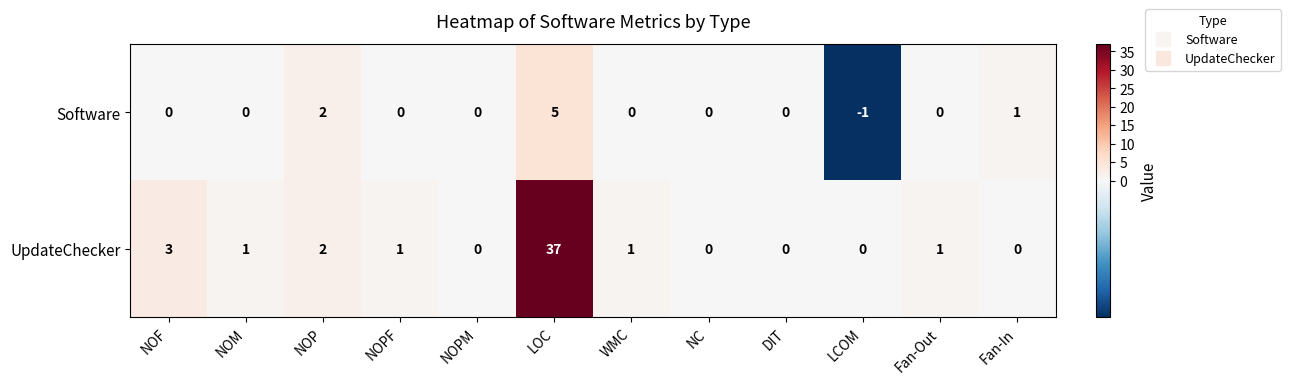

Which label corresponds to the smallest value in the chart?

LCOM